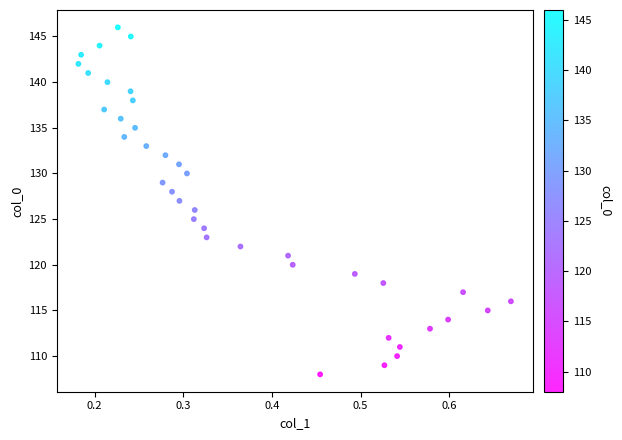

What is the range of Y values (max minus min)?

38